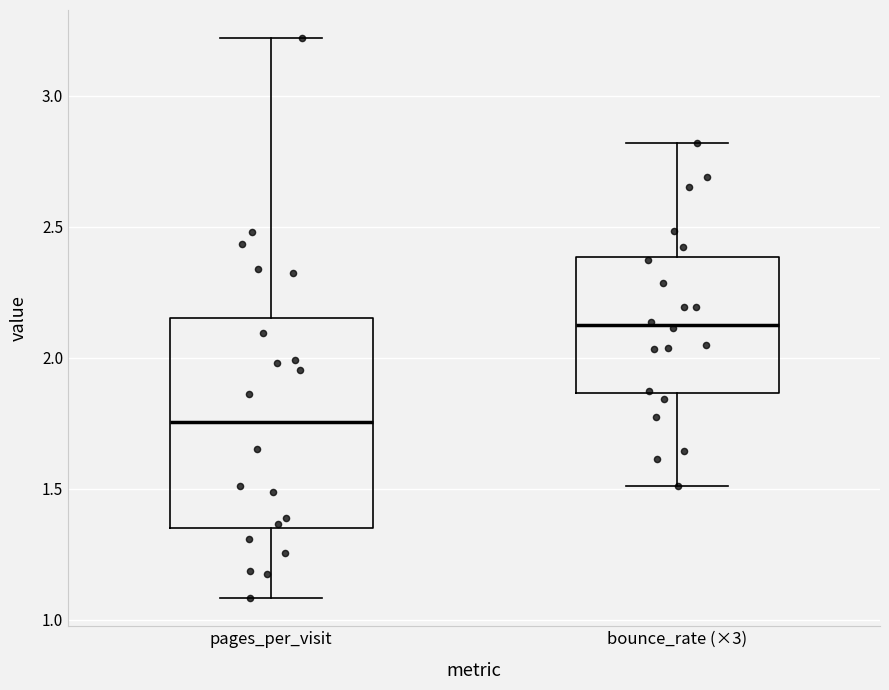

Reading left to right, read every box against the y-axis: the position of its median line, the range the box covers, and the ends of its whiskers. The values are not printed on the chart, so give them approximately, as read against the axis.

pages_per_visit: median 1.75, box 1.35 to 2.15, whiskers 1.10 to 3.20
bounce_rate (×3): median 2.15, box 1.85 to 2.40, whiskers 1.50 to 2.80